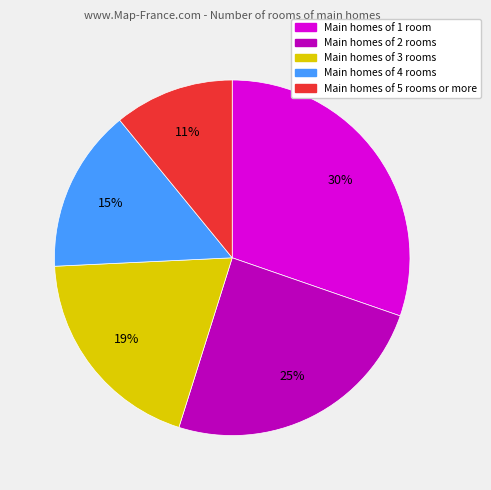

To the nearest percent, what is the average slice percentage?

20%